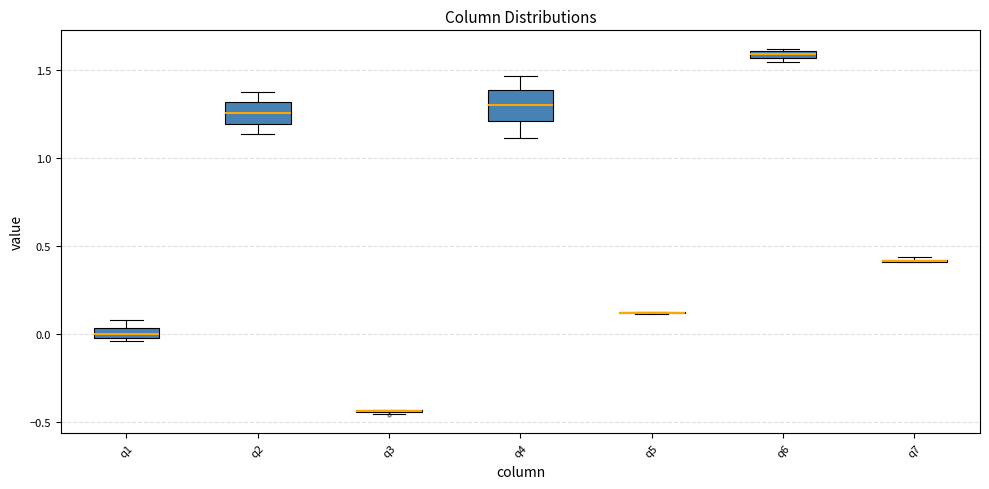

Which box is the tallest, from its lower edge to its upper edge?

q4